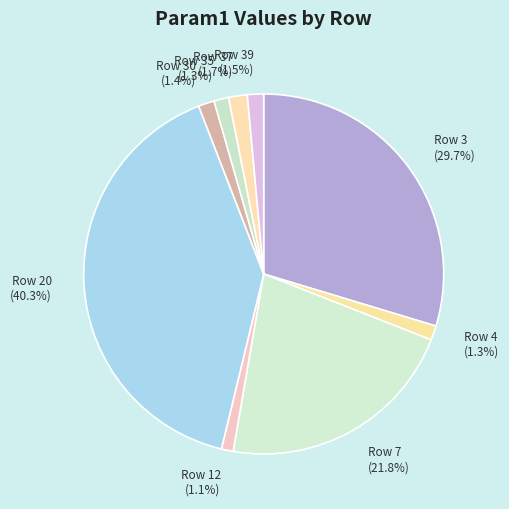

How many segments does this pie chart have?

9